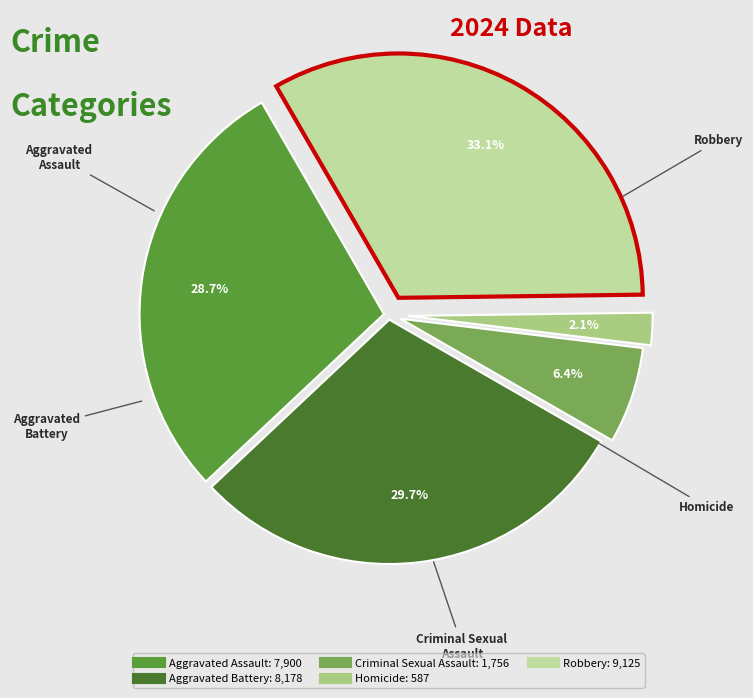

How many slices are in this pie chart?

5